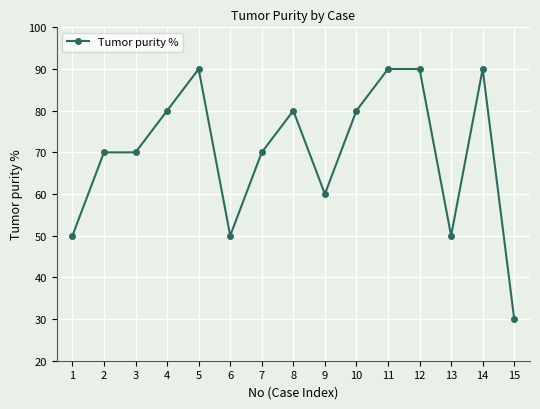

Read the value at 9, to the nearest 10.

60